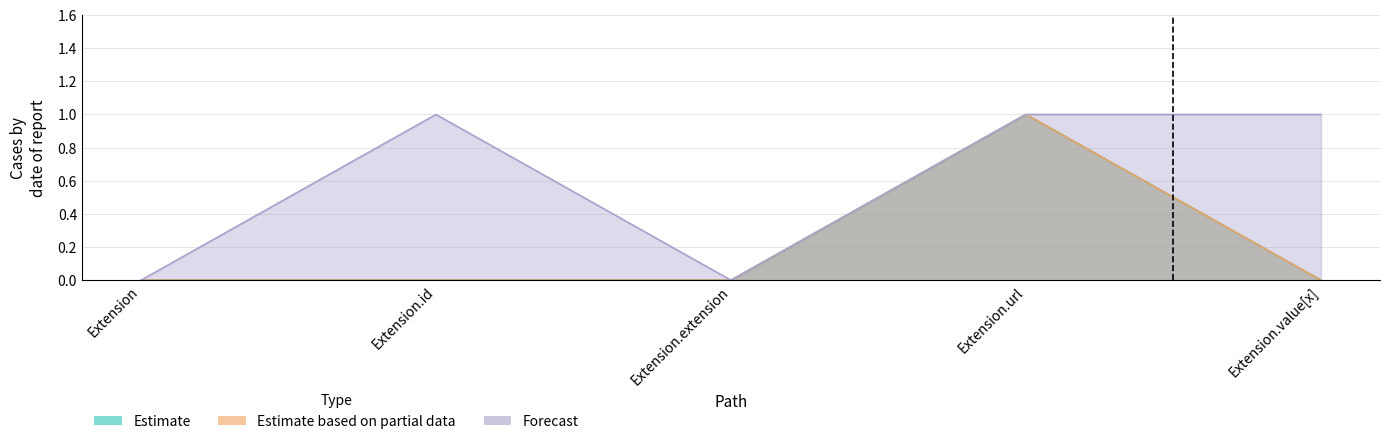

What is the maximum value for Forecast?

1